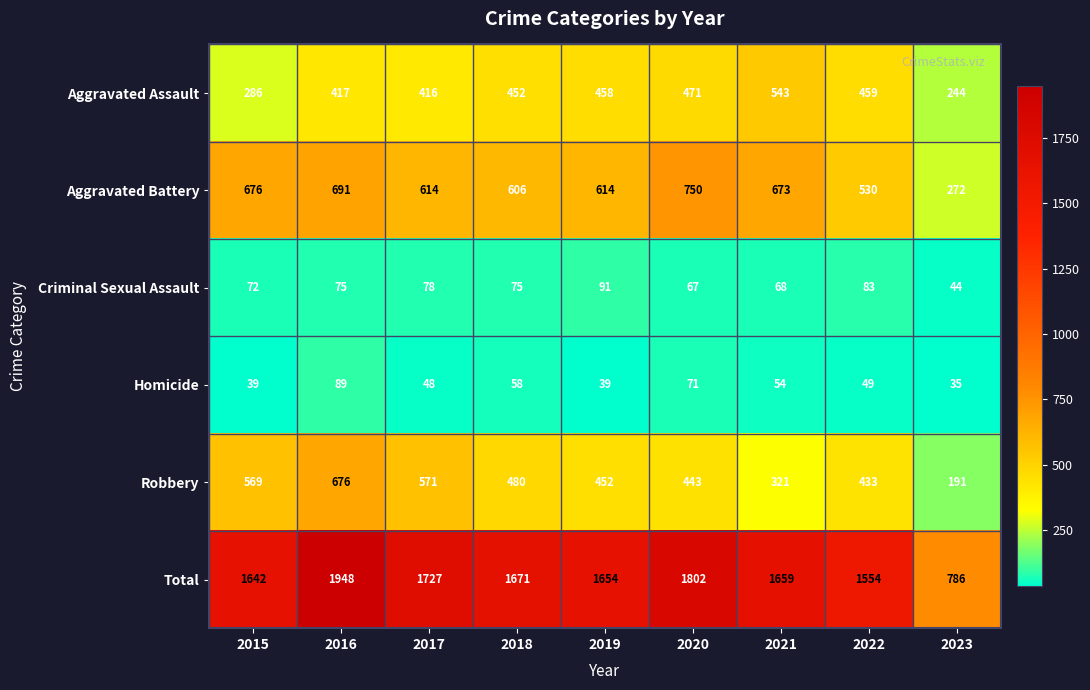

Is it true that Criminal Sexual Assault equals 68 at 2021?

True